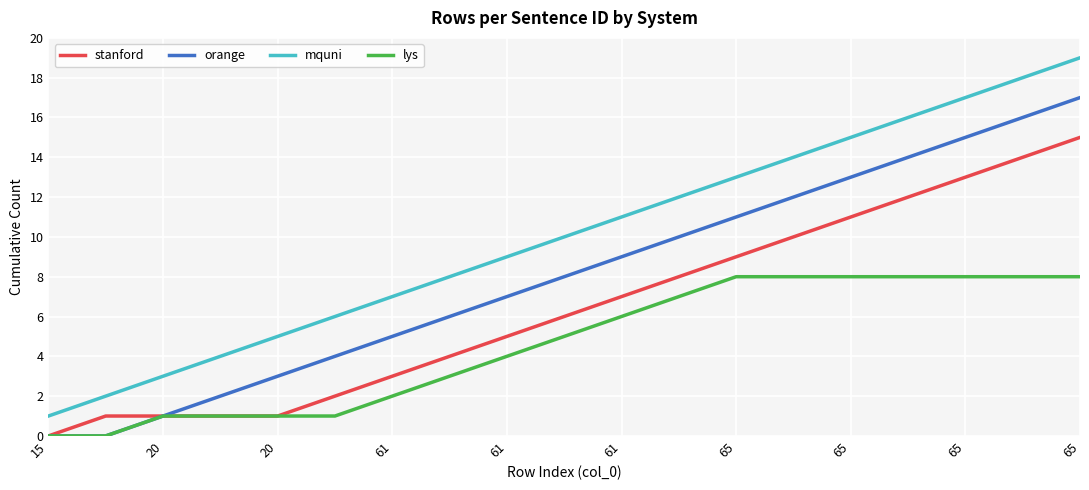

List the series in order of their peak value, lowest first.

lys, stanford, orange, mquni